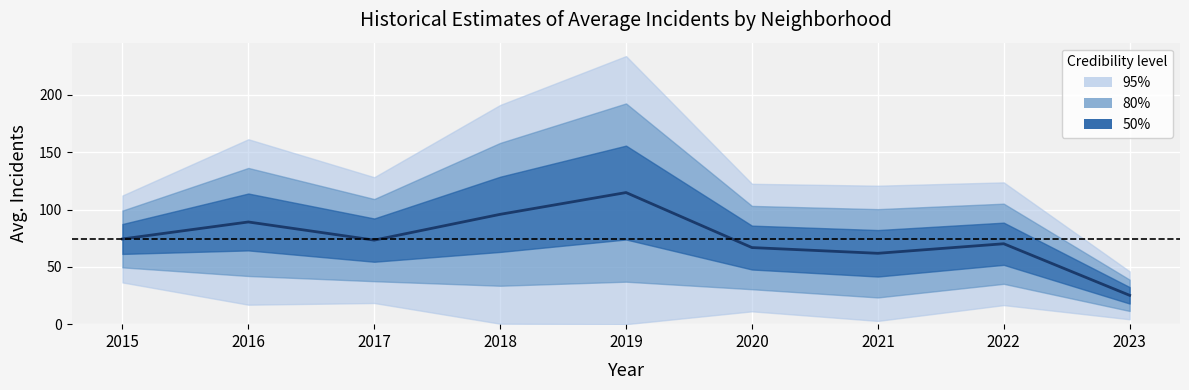

Does the chart display data point markers on the line(s)?

No